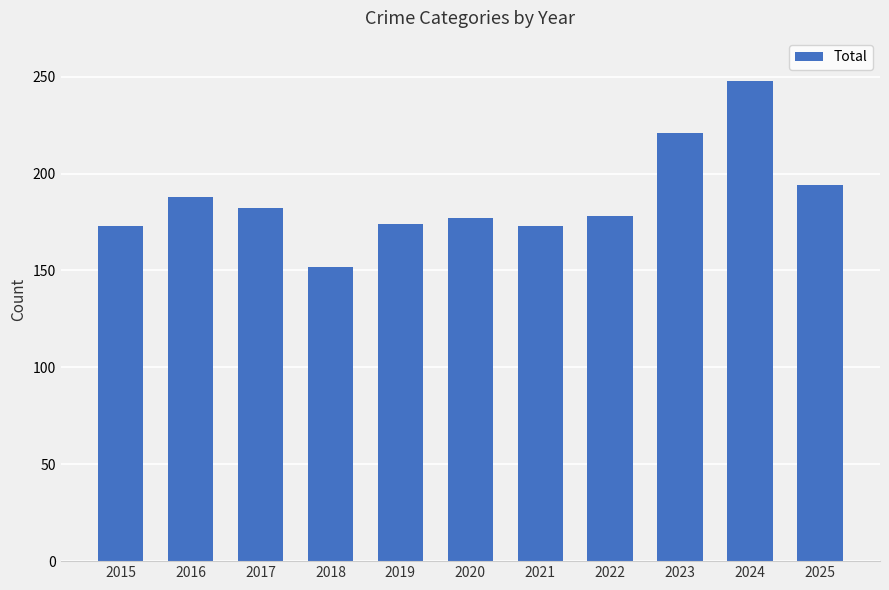

Count the number of categories in the chart.

11